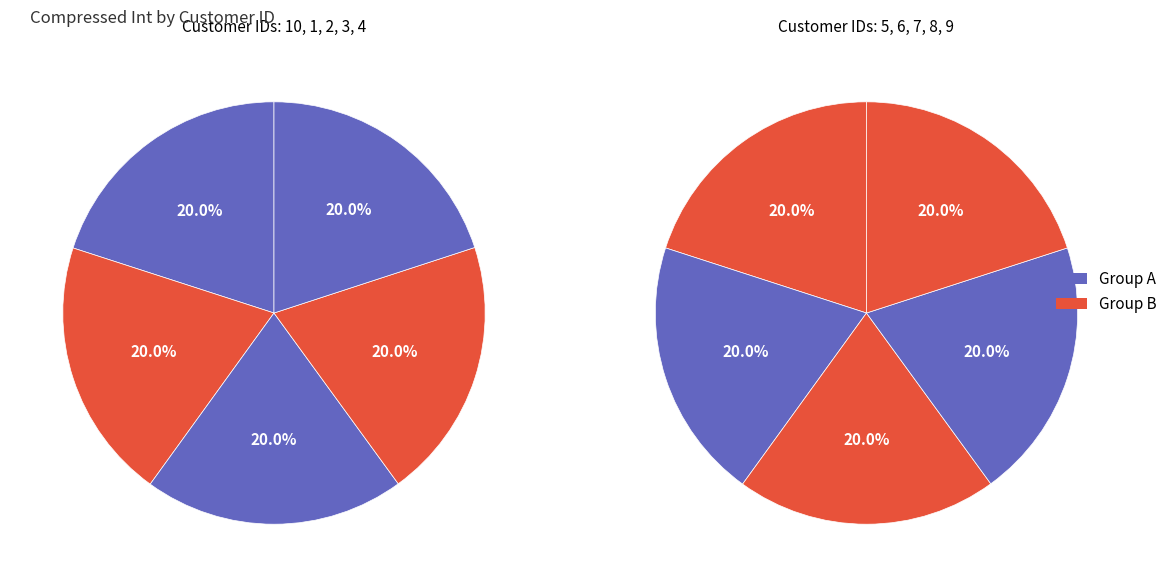

To the nearest percent, what percentage of the pie is 10?

10%